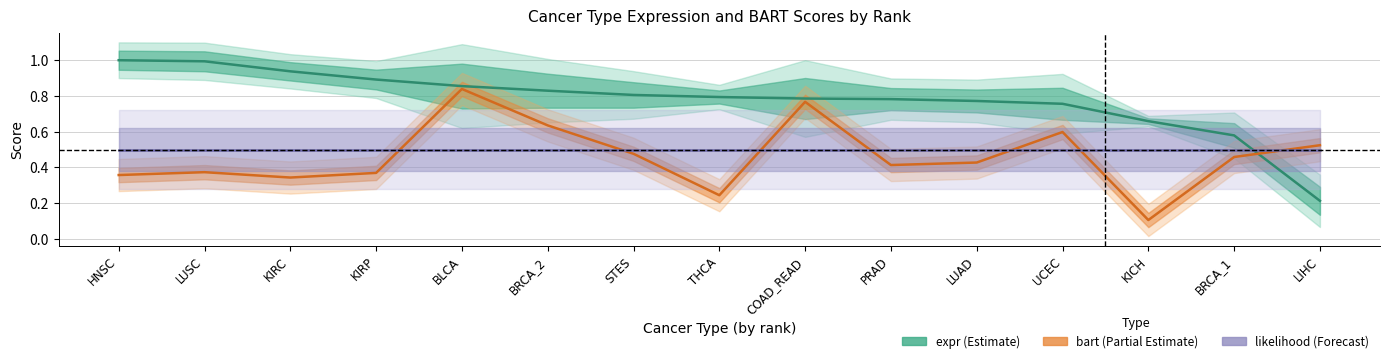

How many lines are shown in the chart?

2